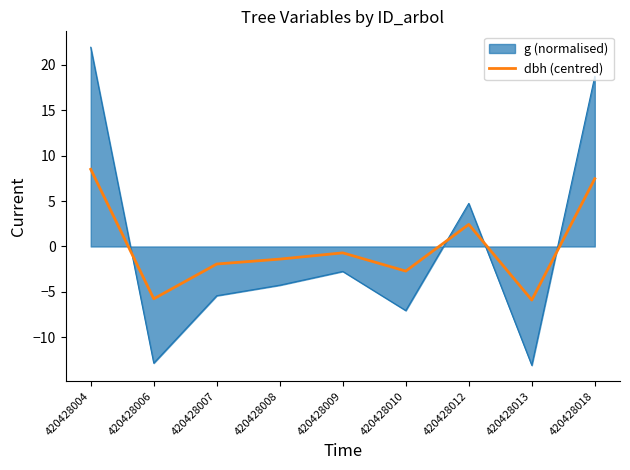

What is the difference between the maximum and minimum values in the dbh (centred) series?

14.4